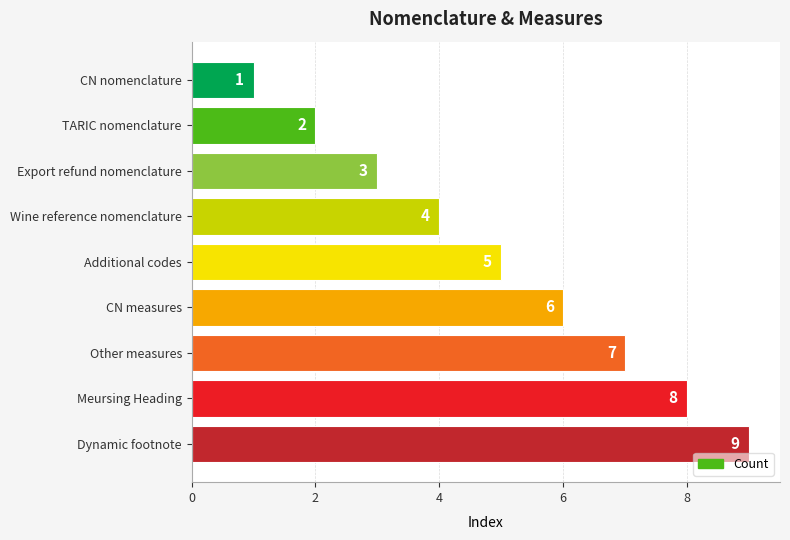

How many series are shown in this chart?

1